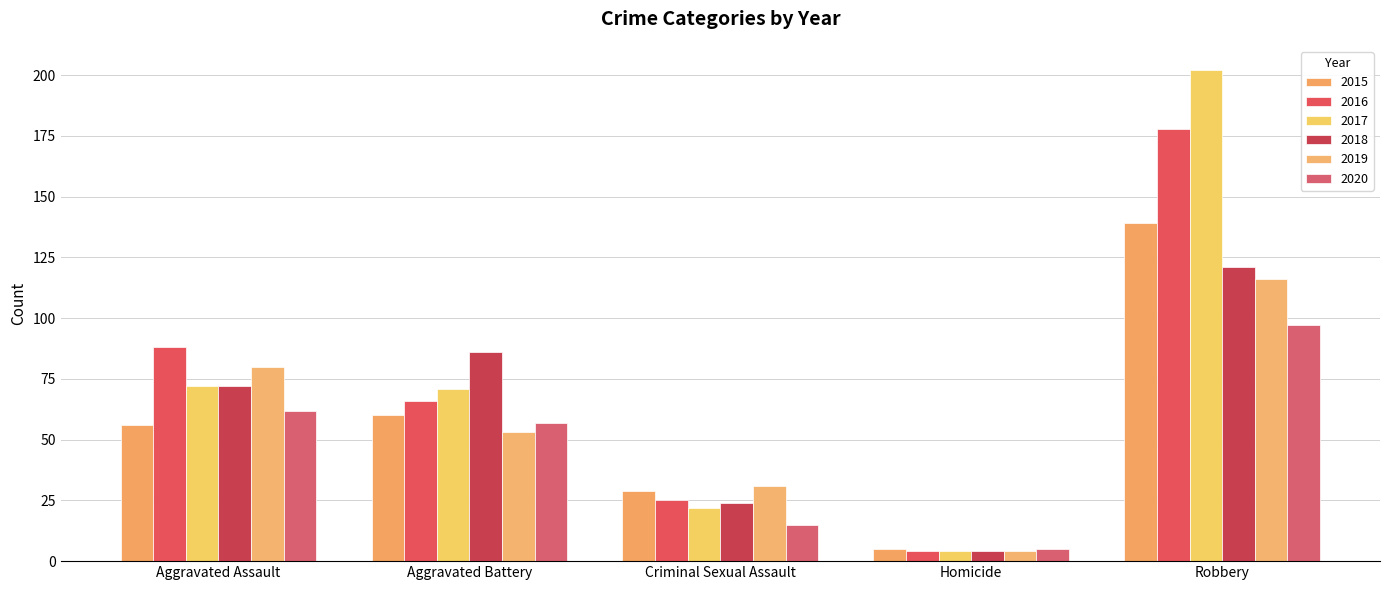

Reading left to right, extract all data points from this chart.

2015: 56	60	29	5	139
2016: 88	66	25	4	178
2017: 72	71	22	4	202
2018: 72	86	24	4	121
2019: 80	53	31	4	116
2020: 62	57	15	5	97